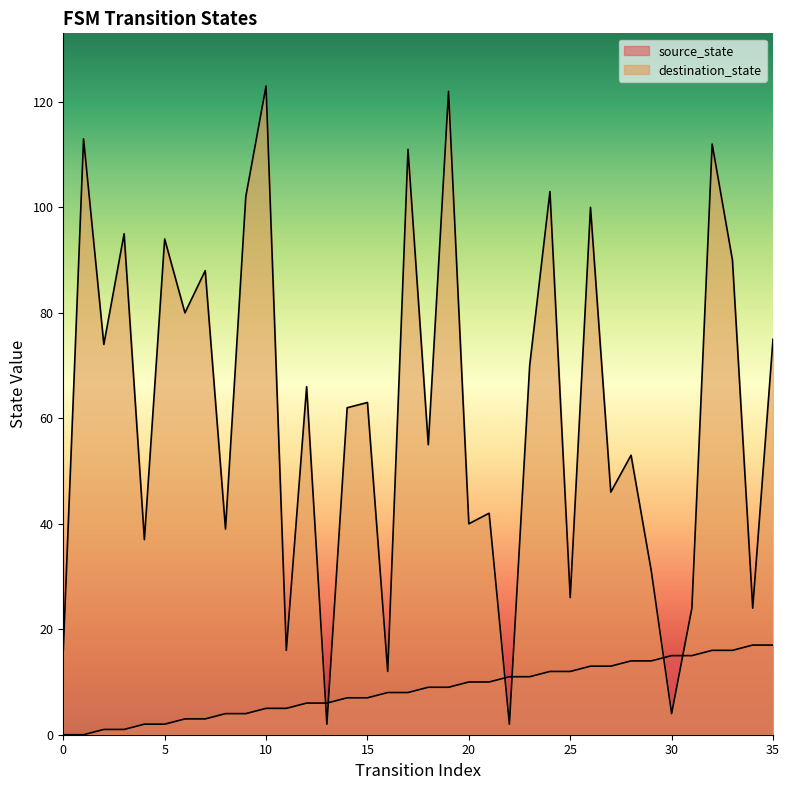

Reading left to right, list all the values displayed in this chart.

source_state: 0=0	1=0	2=1	3=1	4=2	5=2	6=3	7=3	8=4	9=4	10=5	11=5	12=6	13=6	14=7	15=7	16=8	17=8	18=9	19=9	20=10	21=10	22=11	23=11	24=12	25=12	26=13	27=13	28=14	29=14	30=15	31=15	32=16	33=16	34=17	35=17
destination_state: 0=16	1=113	2=74	3=95	4=37	5=94	6=80	7=88	8=39	9=102	10=123	11=16	12=66	13=2	14=62	15=63	16=12	17=111	18=55	19=122	20=40	21=42	22=2	23=70	24=103	25=26	26=100	27=46	28=53	29=31	30=4	31=24	32=112	33=90	34=24	35=75